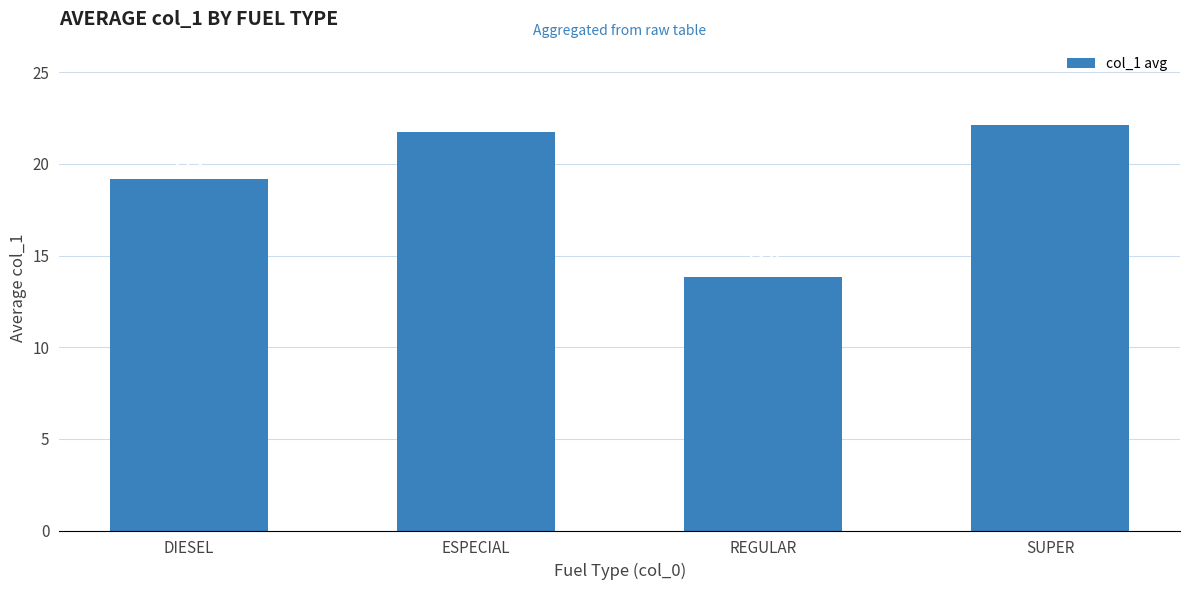

Rank the categories by value from lowest to highest.

REGULAR, DIESEL, ESPECIAL, SUPER